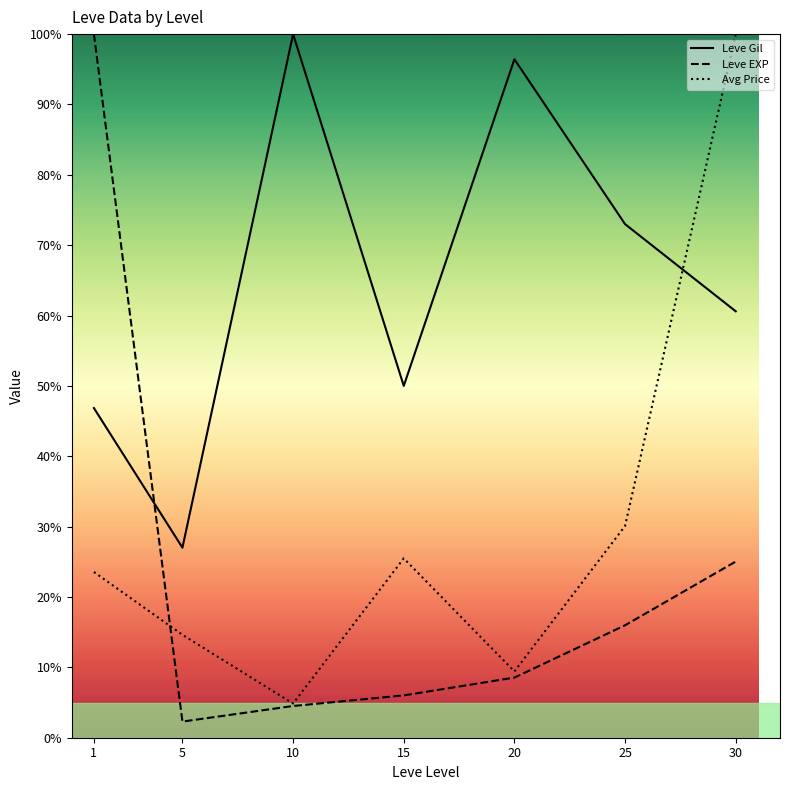

Count the number of categories in the chart.

7